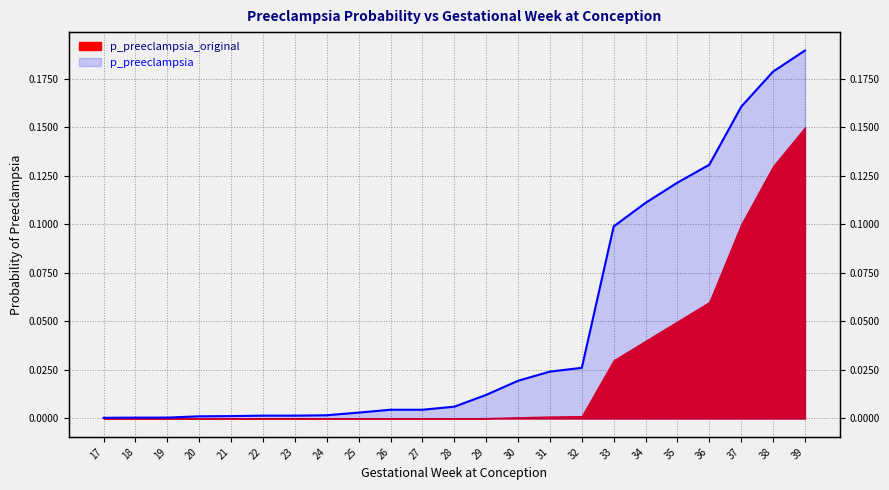

Rank the categories by value from lowest to highest.

17, 18, 19, 20, 21, 22, 23, 24, 25, 26, 27, 28, 29, 30, 31, 32, 33, 34, 35, 36, 37, 38, 39